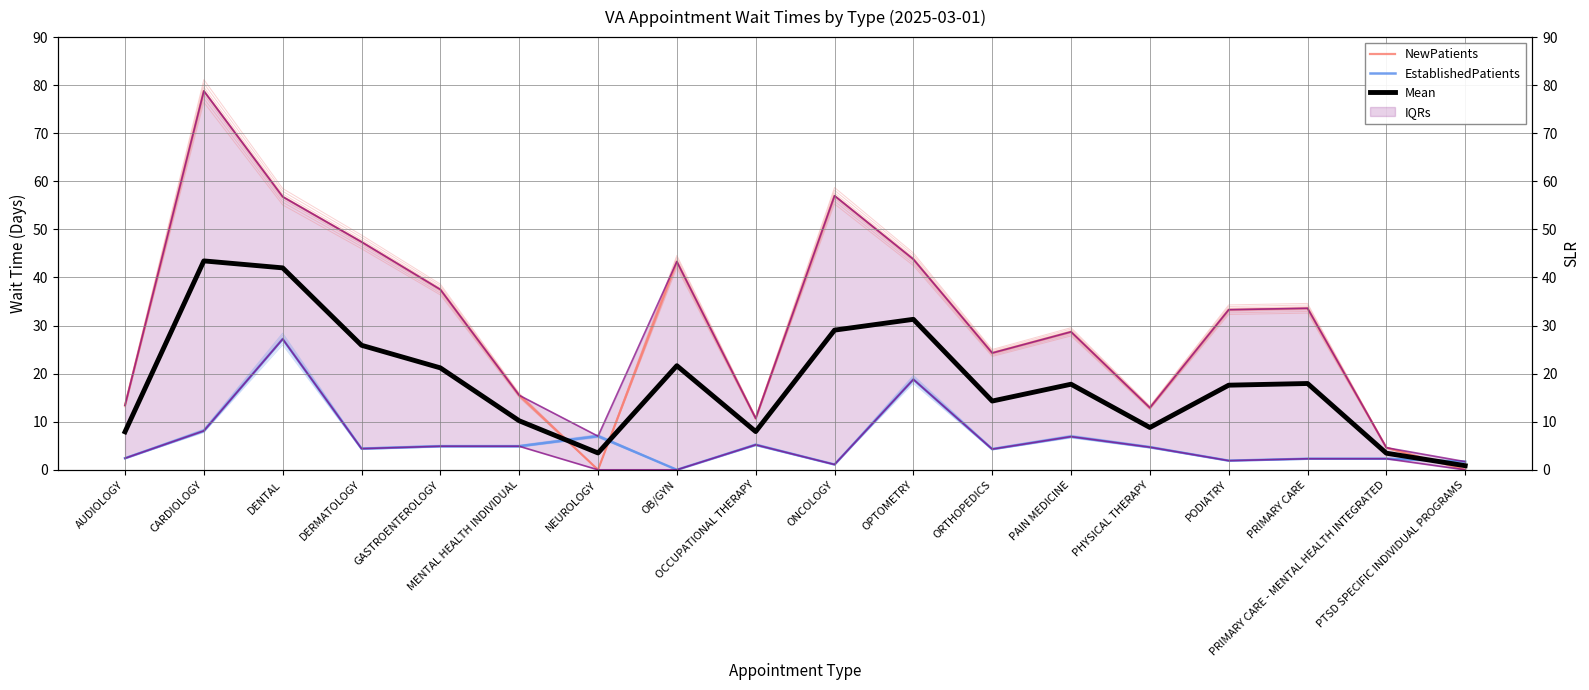

Reading left to right, list all the values displayed in this chart.

NewPatients: AUDIOLOGY=13.4	CARDIOLOGY=78.8	DENTAL=56.8	DERMATOLOGY=47.4	GASTROENTEROLOGY=37.5	MENTAL HEALTH INDIVIDUAL=15.5	NEUROLOGY=0.0	OB/GYN=43.3	OCCUPATIONAL THERAPY=10.7	ONCOLOGY=57.0	OPTOMETRY=43.8	ORTHOPEDICS=24.3	PAIN MEDICINE=28.7	PHYSICAL THERAPY=12.9	PODIATRY=33.3	PRIMARY CARE=33.6	PRIMARY CARE - MENTAL HEALTH INTEGRATED=4.6	PTSD SPECIFIC INDIVIDUAL PROGRAMS=0.0
EstablishedPatients: AUDIOLOGY=2.4	CARDIOLOGY=8.1	DENTAL=27.2	DERMATOLOGY=4.4	GASTROENTEROLOGY=4.9	MENTAL HEALTH INDIVIDUAL=4.9	NEUROLOGY=7.0	OB/GYN=0.0	OCCUPATIONAL THERAPY=5.2	ONCOLOGY=1.1	OPTOMETRY=18.8	ORTHOPEDICS=4.3	PAIN MEDICINE=6.9	PHYSICAL THERAPY=4.7	PODIATRY=1.9	PRIMARY CARE=2.3	PRIMARY CARE - MENTAL HEALTH INTEGRATED=2.3	PTSD SPECIFIC INDIVIDUAL PROGRAMS=1.7
Mean: AUDIOLOGY=7.9	CARDIOLOGY=43.4	DENTAL=42.0	DERMATOLOGY=25.9	GASTROENTEROLOGY=21.2	MENTAL HEALTH INDIVIDUAL=10.2	NEUROLOGY=3.5	OB/GYN=21.6	OCCUPATIONAL THERAPY=7.9	ONCOLOGY=29.1	OPTOMETRY=31.3	ORTHOPEDICS=14.3	PAIN MEDICINE=17.8	PHYSICAL THERAPY=8.8	PODIATRY=17.6	PRIMARY CARE=17.9	PRIMARY CARE - MENTAL HEALTH INTEGRATED=3.4	PTSD SPECIFIC INDIVIDUAL PROGRAMS=0.8